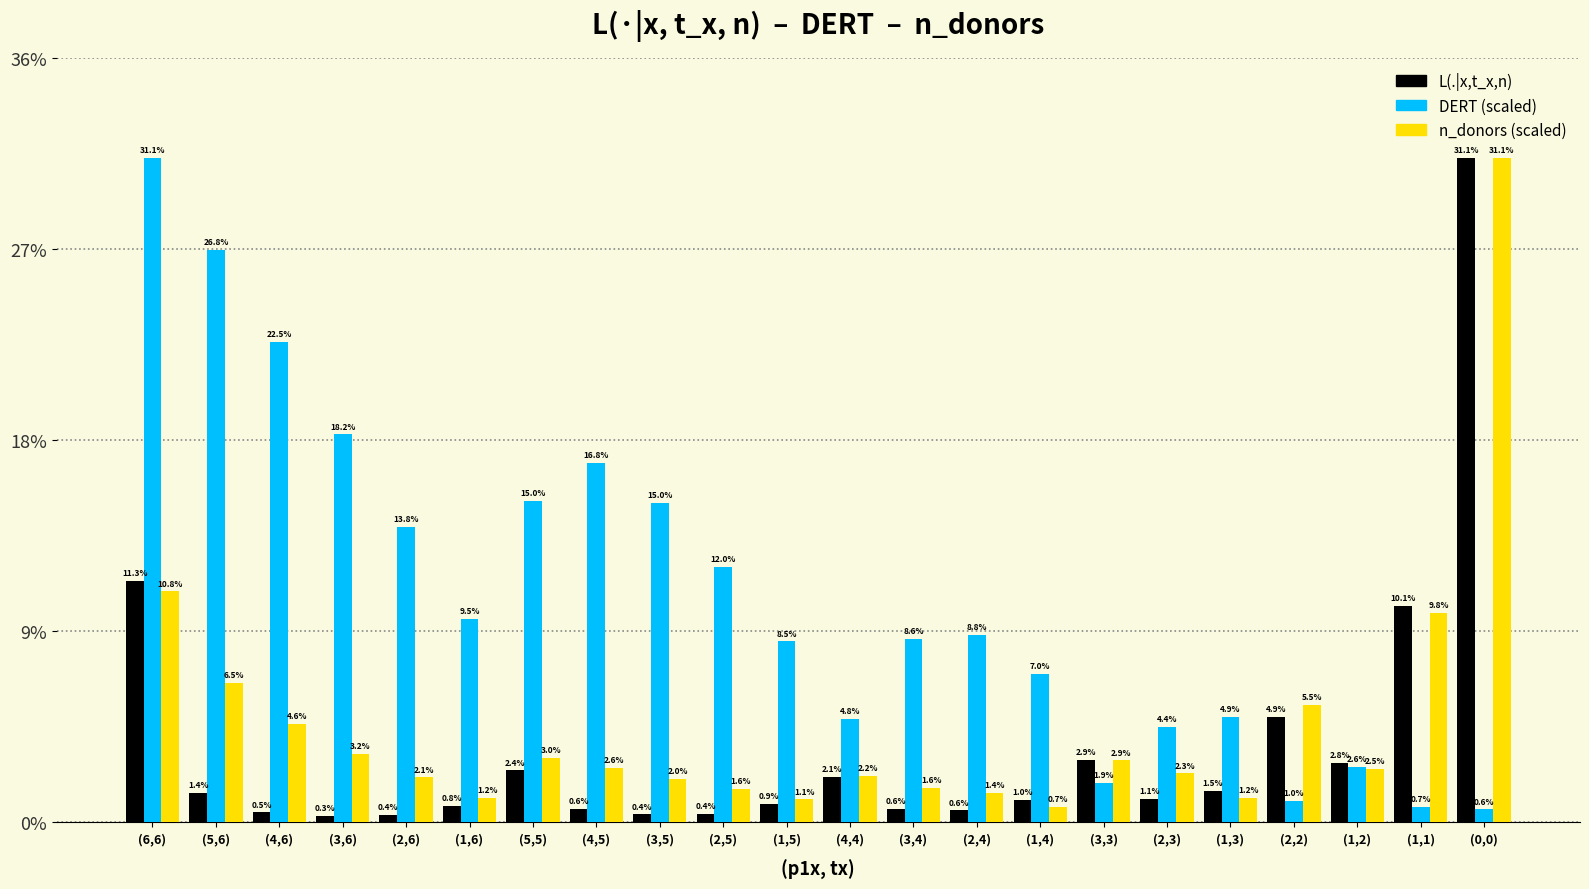

Reading left to right, transcribe all the data shown in this chart.

L(.|x,t_x,n): (6,6)=11.3	(5,6)=1.4	(4,6)=0.5	(3,6)=0.3	(2,6)=0.4	(1,6)=0.8	(5,5)=2.4	(4,5)=0.6	(3,5)=0.4	(2,5)=0.4	(1,5)=0.9	(4,4)=2.1	(3,4)=0.6	(2,4)=0.6	(1,4)=1.0	(3,3)=2.9	(2,3)=1.1	(1,3)=1.5	(2,2)=4.9	(1,2)=2.8	(1,1)=10.1	(0,0)=31.1
DERT: (6,6)=31.1	(5,6)=26.8	(4,6)=22.5	(3,6)=18.2	(2,6)=13.8	(1,6)=9.5	(5,5)=15.0	(4,5)=16.8	(3,5)=15.0	(2,5)=12.0	(1,5)=8.5	(4,4)=4.8	(3,4)=8.6	(2,4)=8.8	(1,4)=7.0	(3,3)=1.9	(2,3)=4.4	(1,3)=4.9	(2,2)=1.0	(1,2)=2.6	(1,1)=0.7	(0,0)=0.6
n_donors: (6,6)=10.8	(5,6)=6.5	(4,6)=4.6	(3,6)=3.2	(2,6)=2.1	(1,6)=1.2	(5,5)=3.0	(4,5)=2.6	(3,5)=2.0	(2,5)=1.6	(1,5)=1.1	(4,4)=2.2	(3,4)=1.6	(2,4)=1.4	(1,4)=0.7	(3,3)=2.9	(2,3)=2.3	(1,3)=1.2	(2,2)=5.5	(1,2)=2.5	(1,1)=9.8	(0,0)=31.1